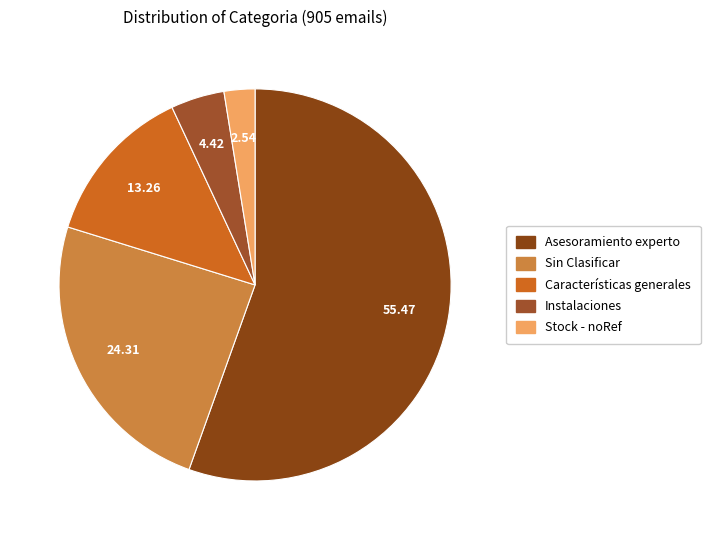

The Asesoramiento experto slice represents 55% of the pie. True or false?

True